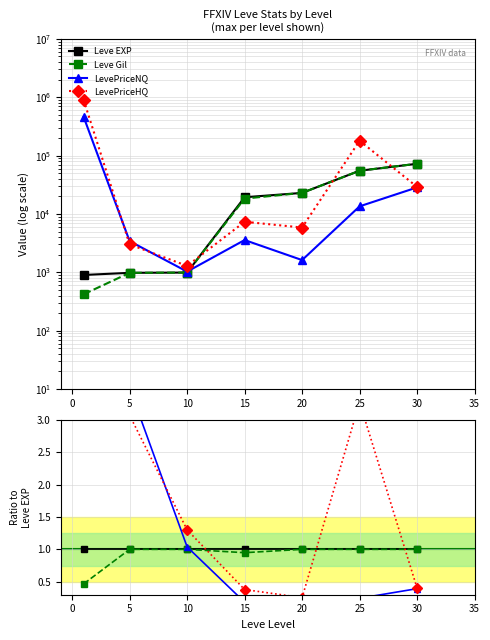

How many data points in LevePriceHQ are less than 1?

3